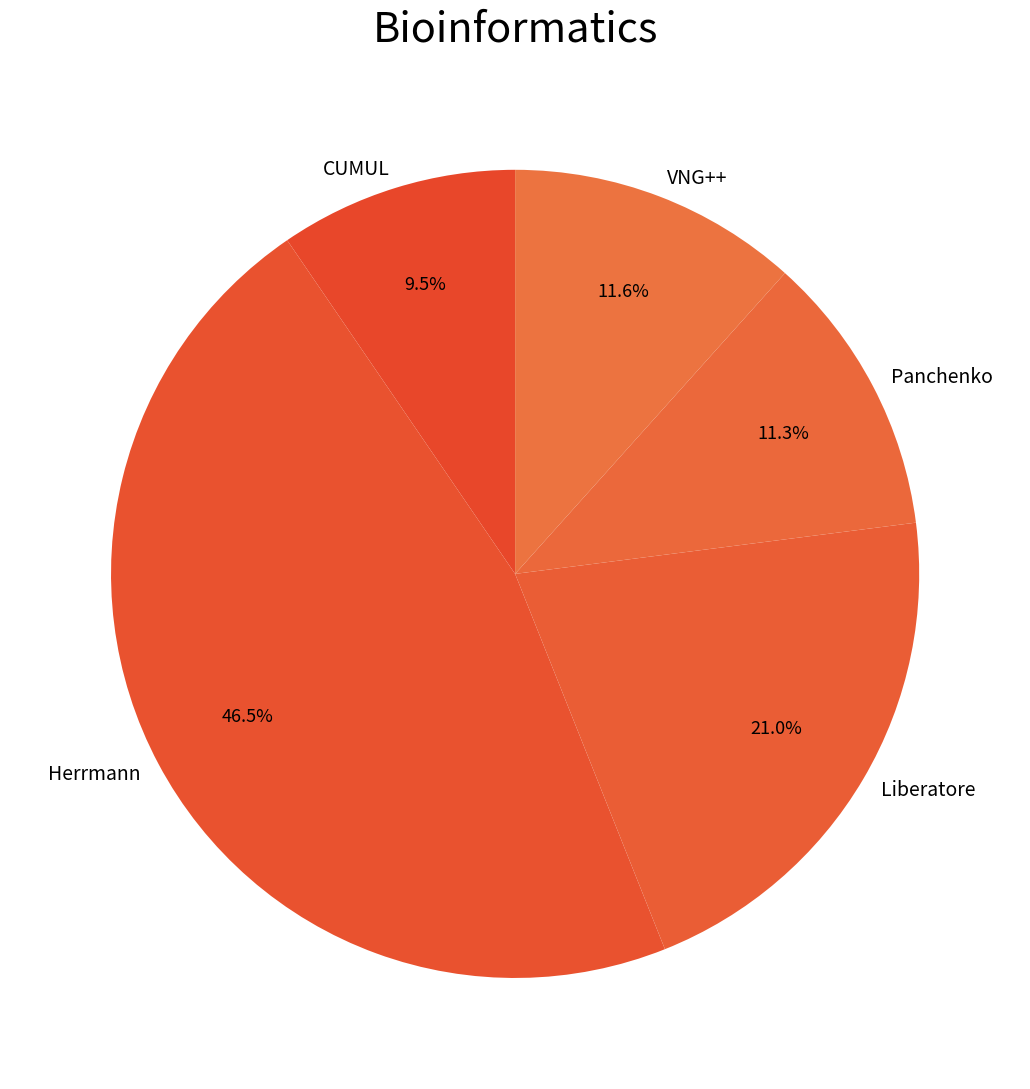

Count the number of slices in the pie.

5